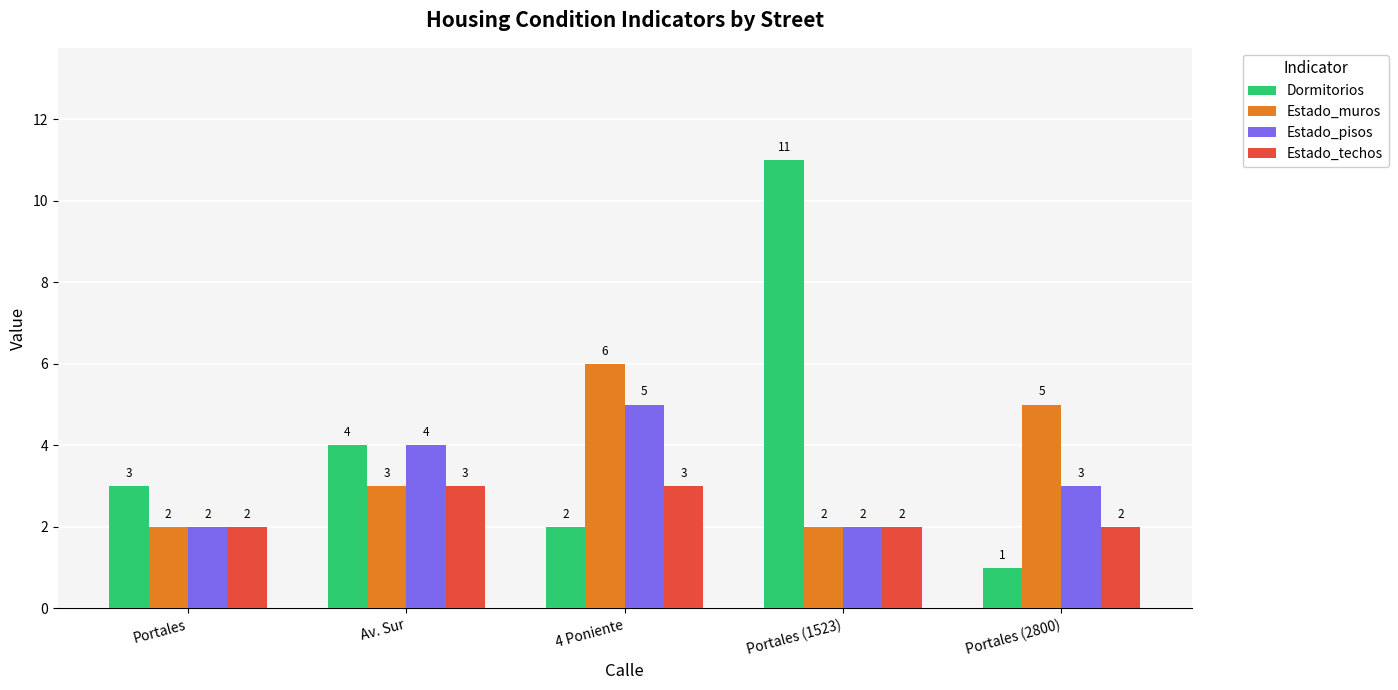

What is the spread (max minus min) of values at Portales (2800)?

4